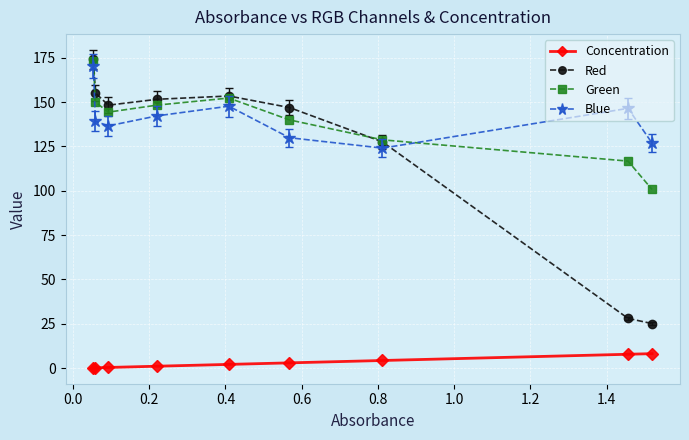

True or false: Blue and Concentration cross at least once.

False